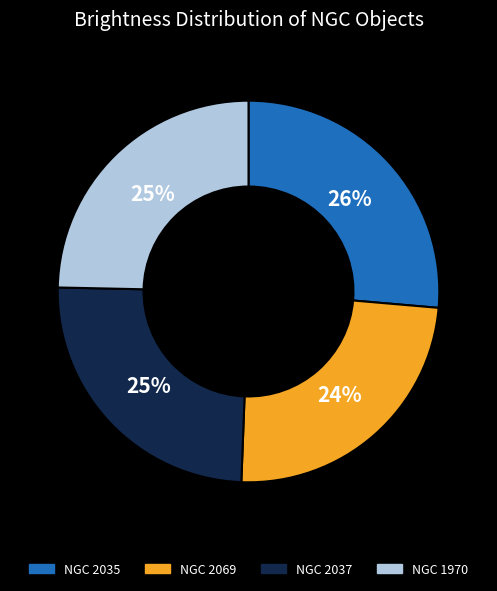

Which slice is the largest?

NGC 2035